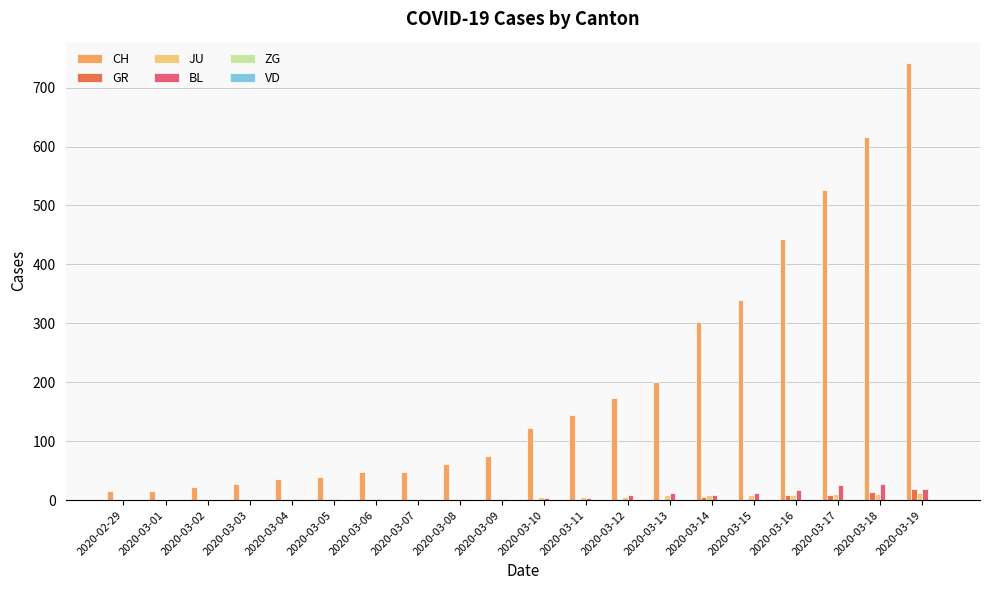

Where is CH nearest to the value 378?

2020-03-15